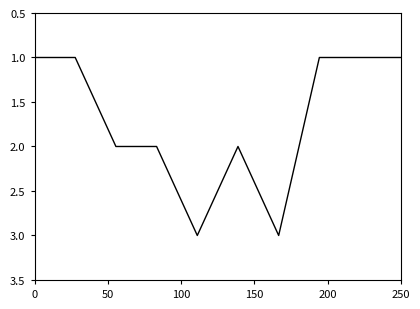

What is the greatest value displayed?

3